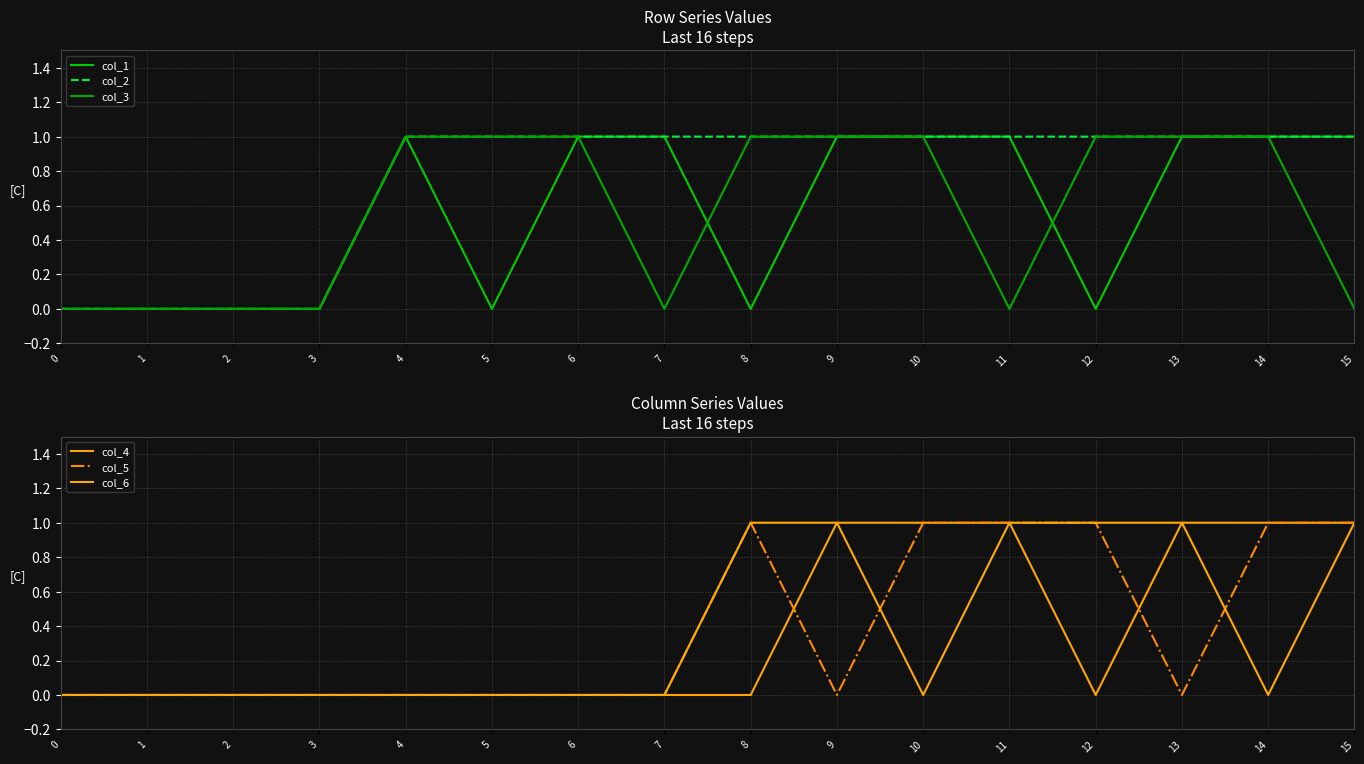

What is the sum of the col_2 values at 10 and 5?

2